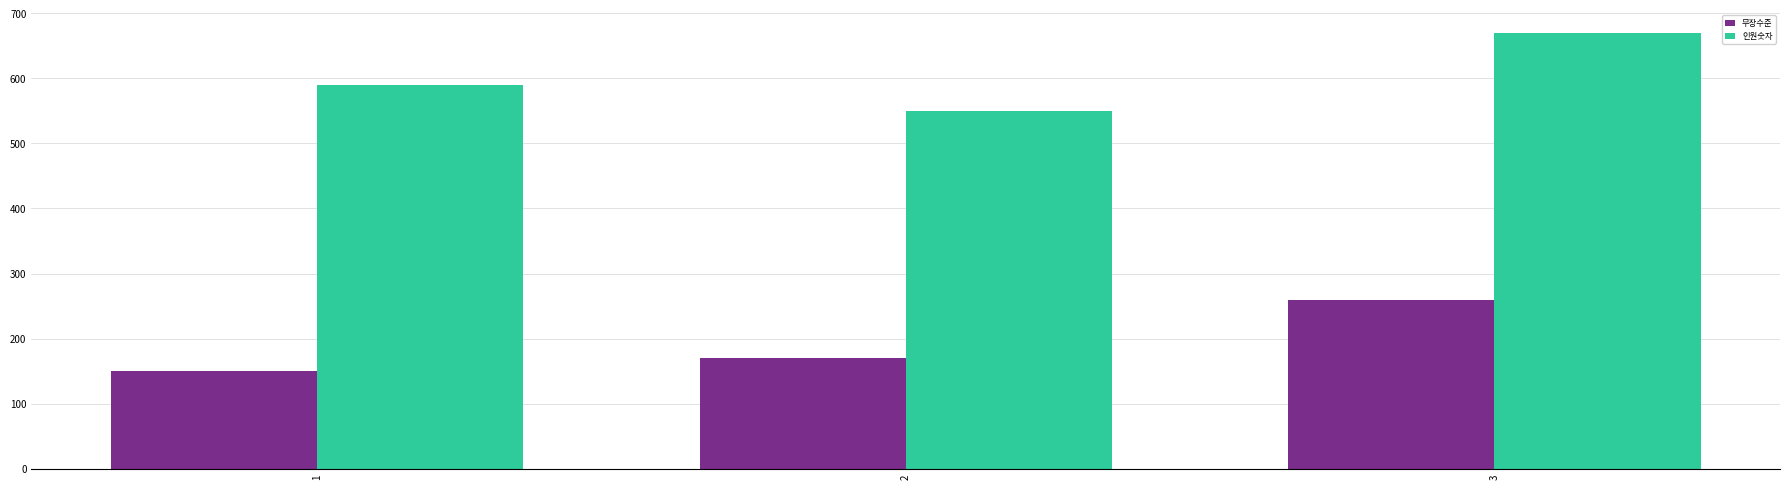

What is the sum of the 무장수준 values at 3 and 1?

410